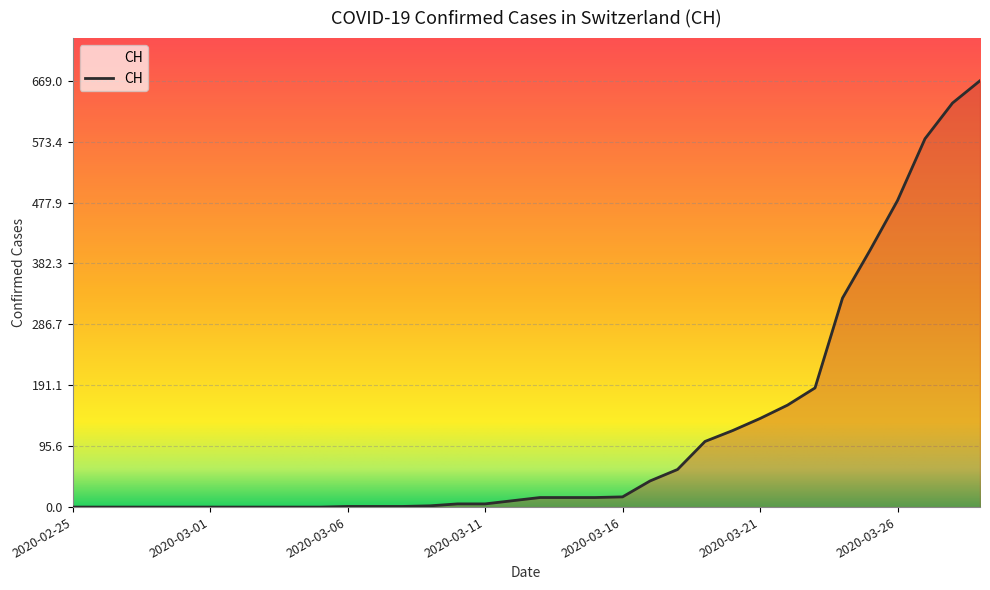

What is the difference between the second highest and minimum values?

634